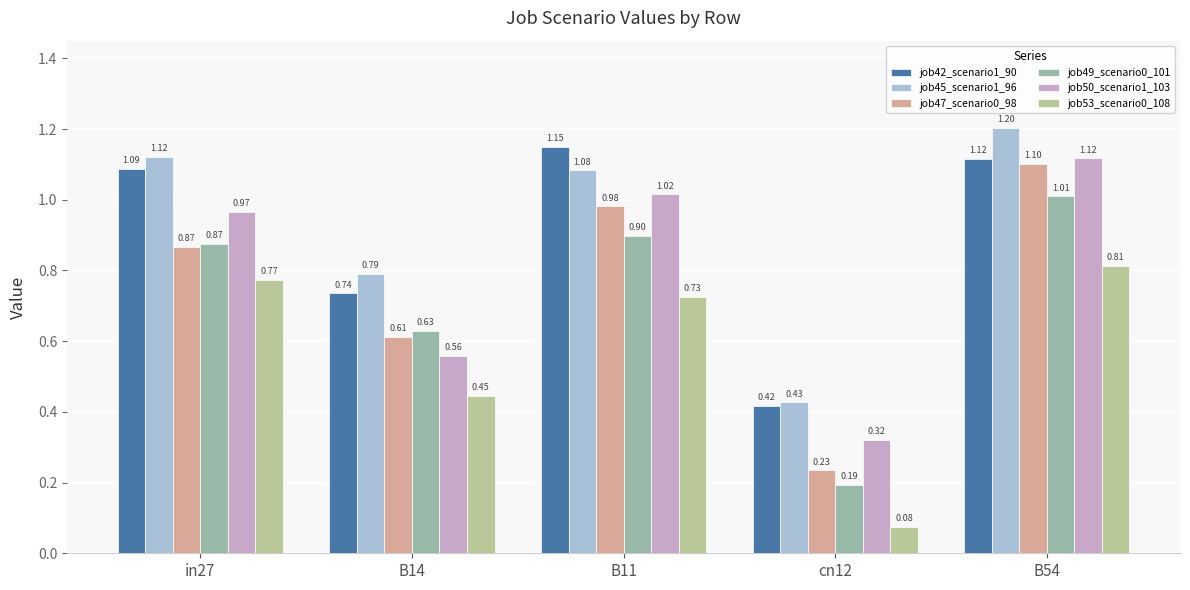

Rank the categories by job42_scenario1_90 value from highest to lowest.

B11, B54, in27, B14, cn12